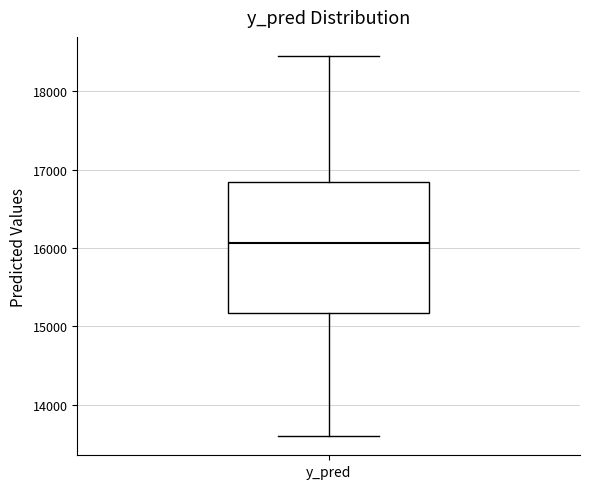

Transcribe this box plot: give where the median line is, the range the box spans, and where the two whiskers end, as read against the y-axis. The values are not printed on the chart, so give them approximately, as read against the axis.

median 16100, box 15200 to 16800, whiskers 13600 to 18500